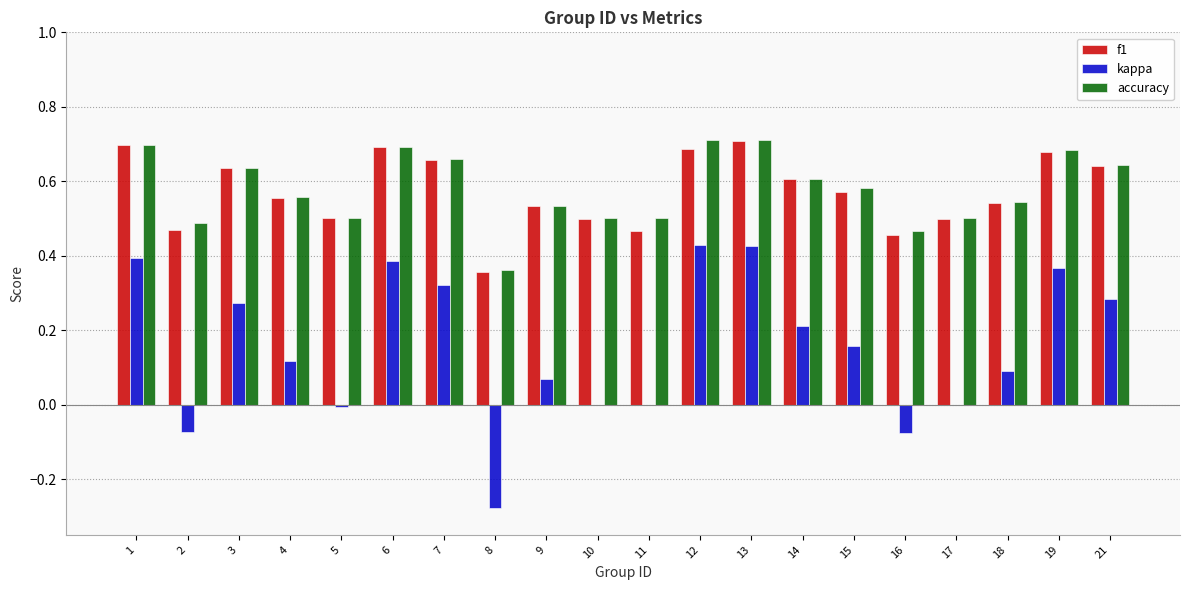

What is the sum of the accuracy values at 4 and 3?

1.2